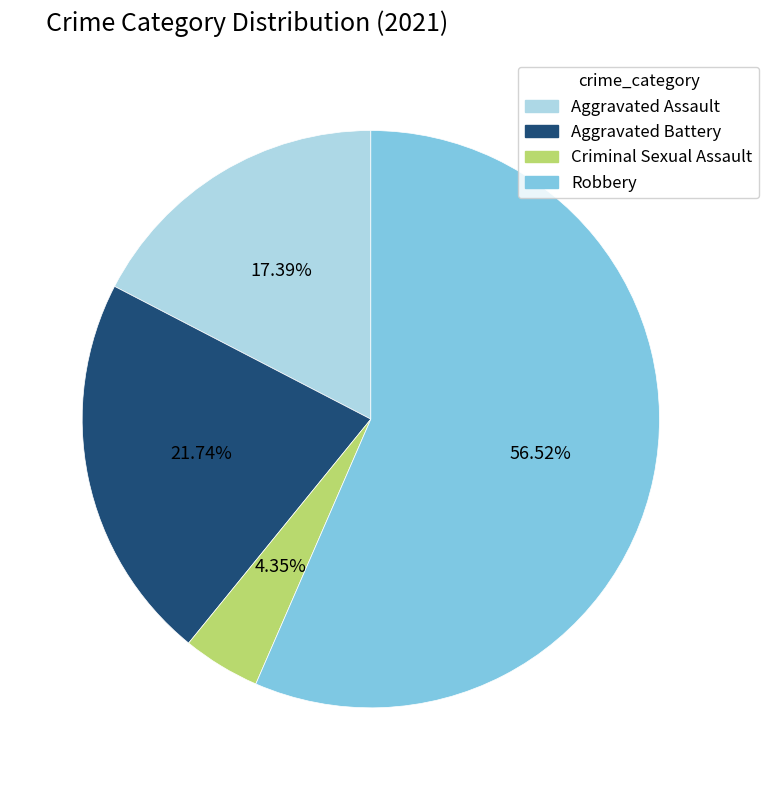

Rank the categories by value from lowest to highest.

Criminal Sexual Assault, Aggravated Assault, Aggravated Battery, Robbery